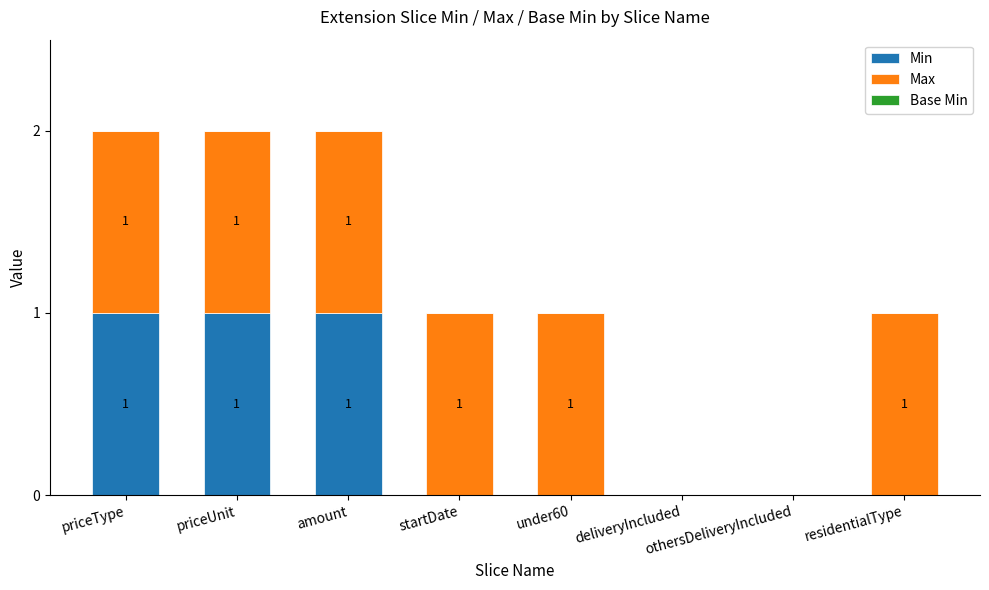

The value of Min at priceUnit is 1. True or false?

True